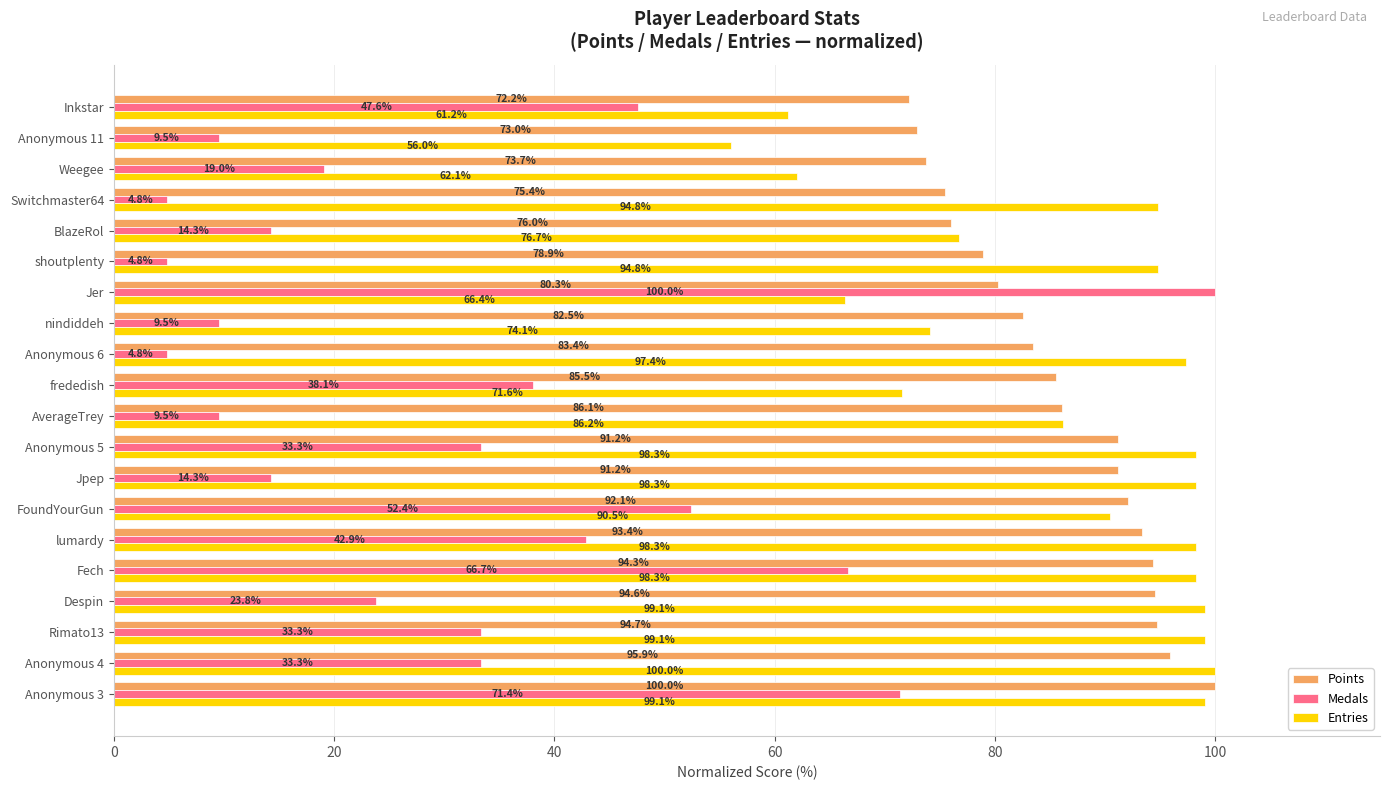

What is the average value of the Points series?

85.7